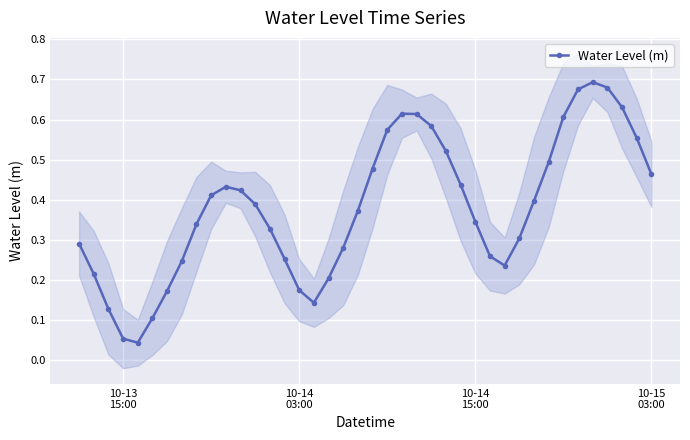

True or false: Water Level (m) has more than 2 points higher than both neighbors.

True